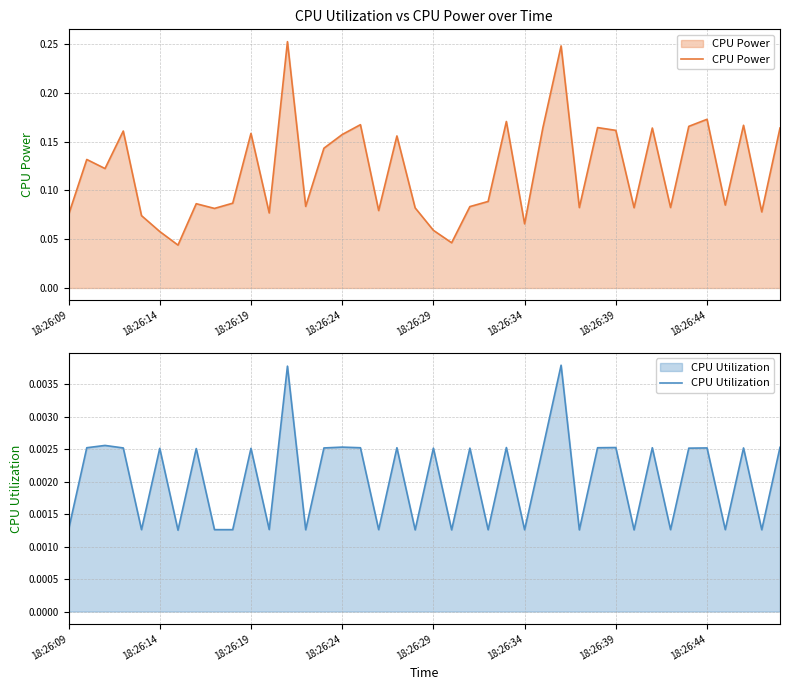

The value of CPU Power at 18:26:34 is 0.0. True or false?

False